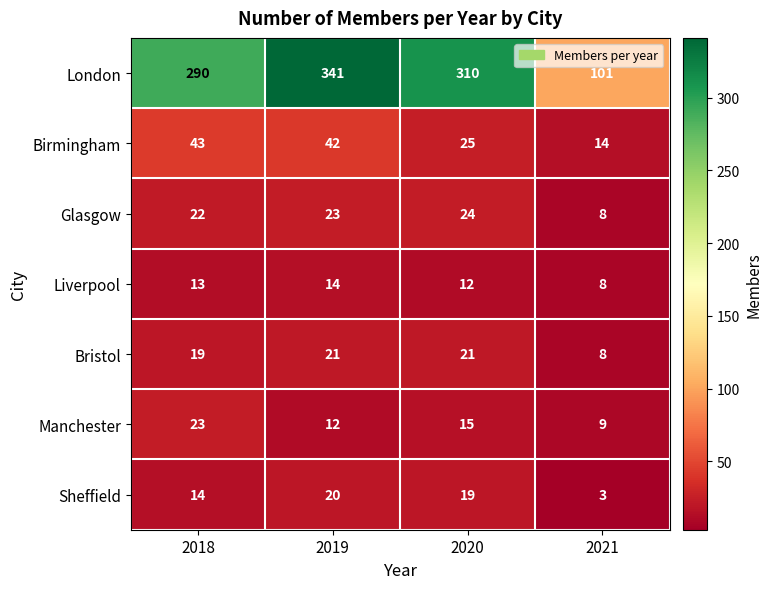

What value does the Bristol series have at 2018, to the nearest 10?

20